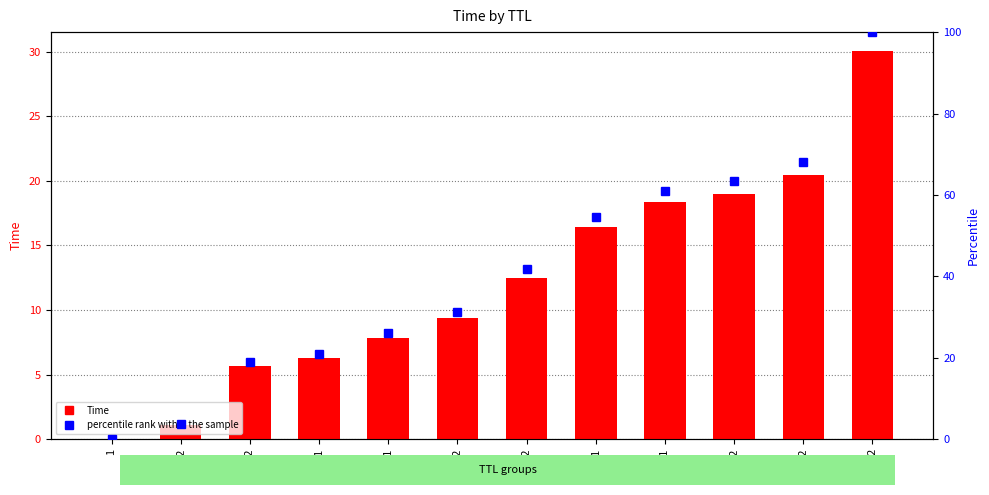

Where does the percentile rank within the sample series first go above 41?

22